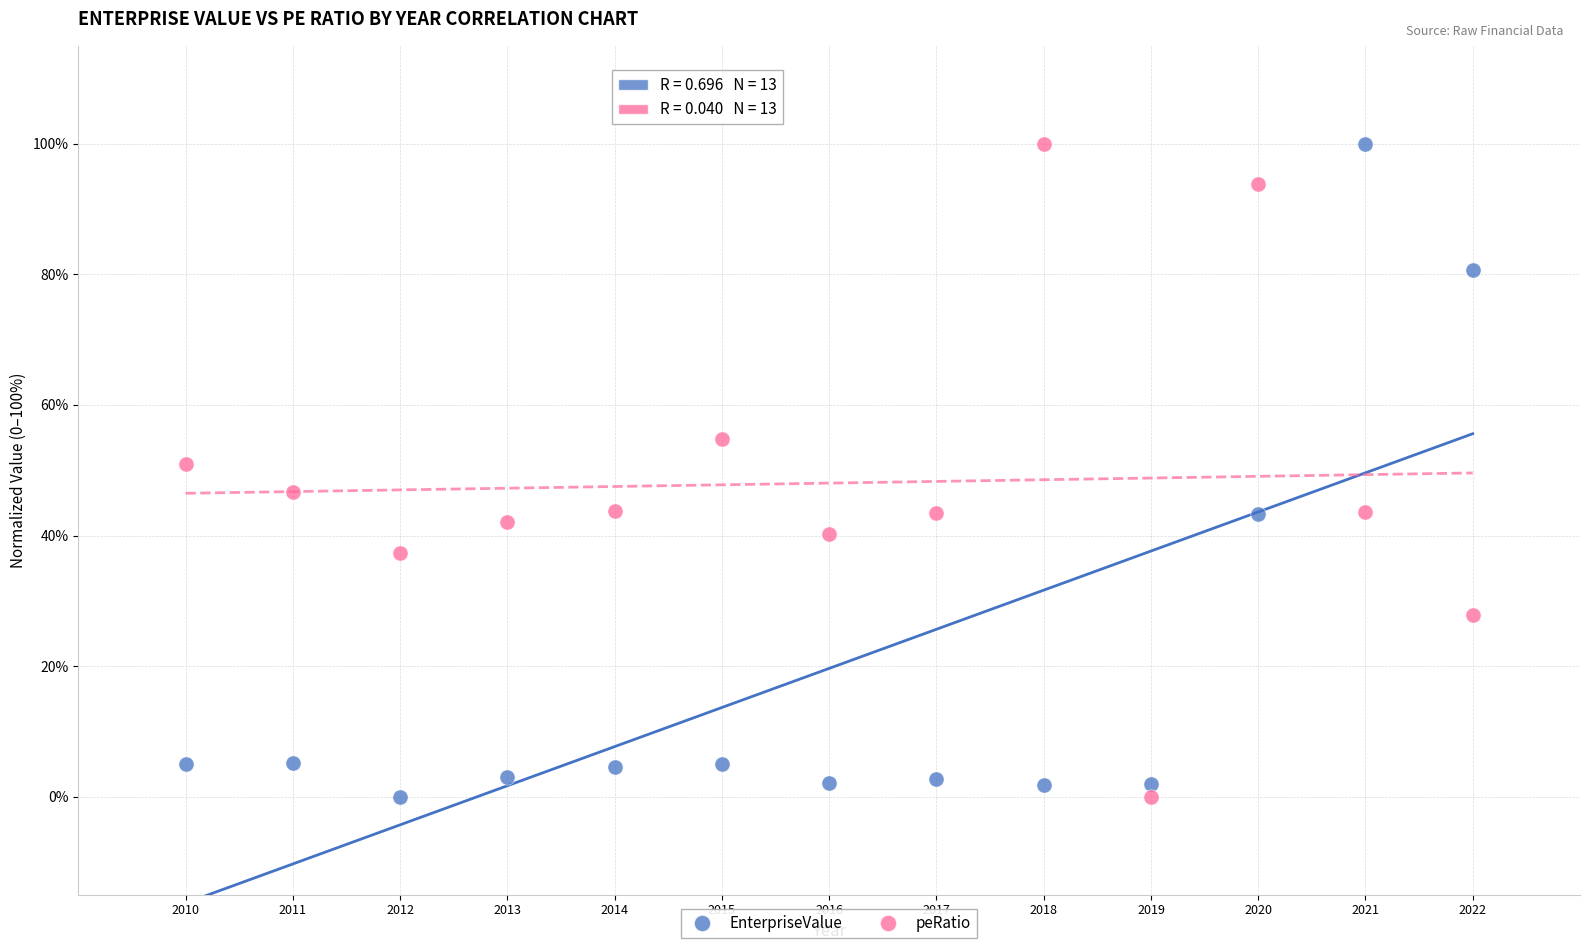

What is the X range (max minus min) for the scatter plot?

12.0